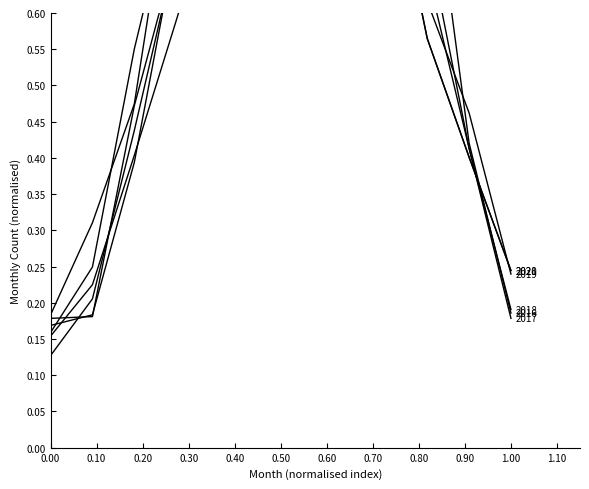

What is the difference between the highest and lowest values at September?

0.2